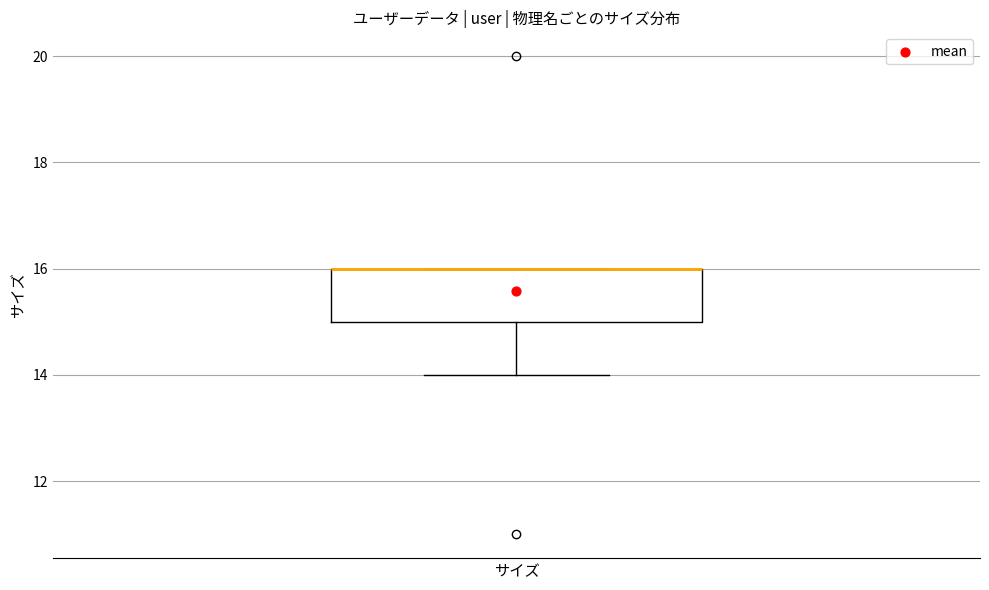

Read this box plot against the y-axis: the position of the median line, the range covered by the box, and the ends of both whiskers. The values are not printed on the chart, so give them approximately, as read against the axis.

median 16 (drawn on the box's upper edge), box 15 to 16, whiskers 14 to 16